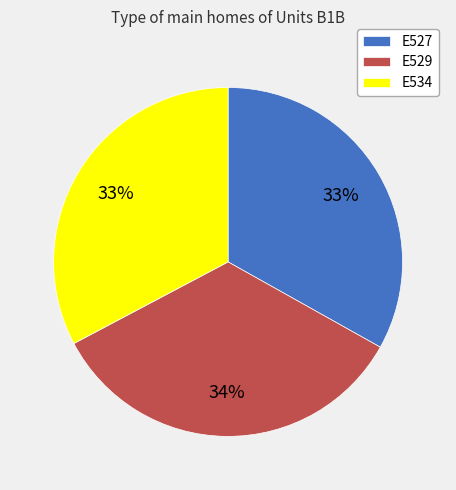

Does any single category account for the majority?

No